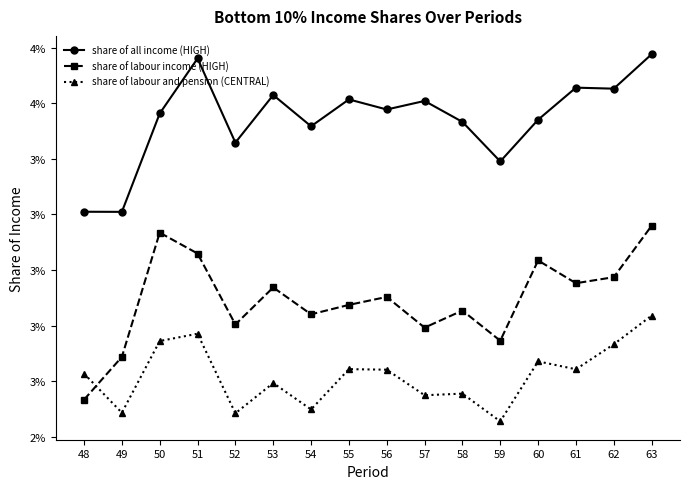

The value of share of labour and pension (CENTRAL) at 63 is 0.0. True or false?

False